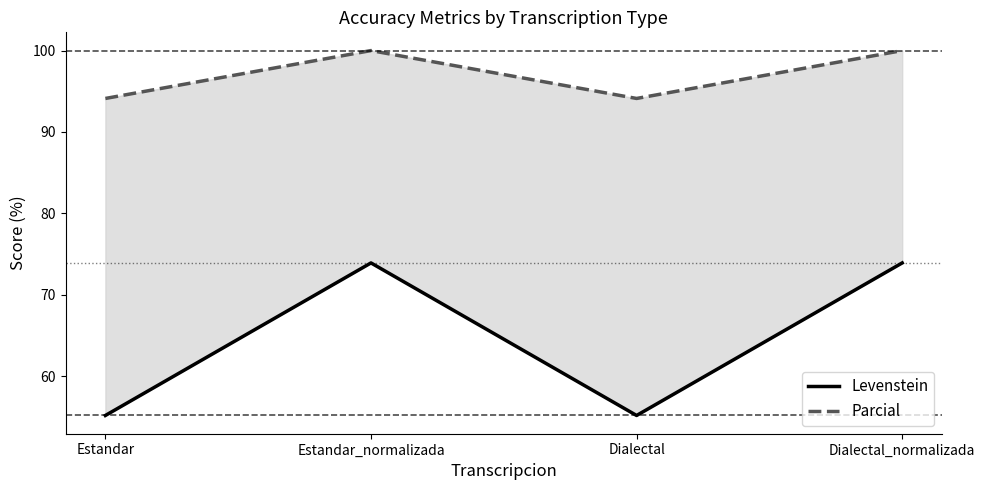

True or false: Parcial and Levenstein intersect in this chart.

False